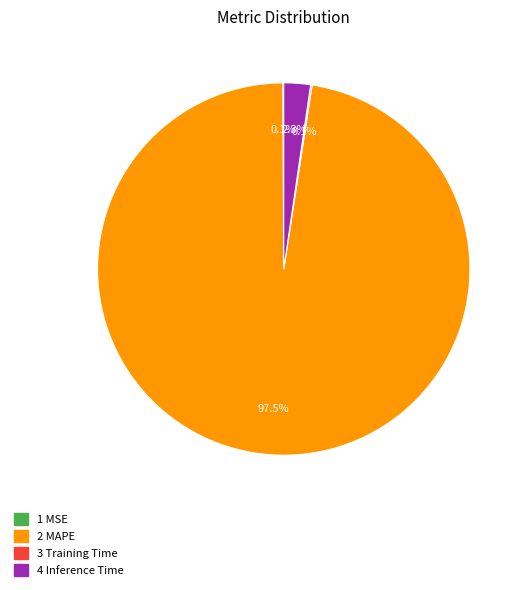

Between 4 Inference Time and 2 MAPE, which is larger?

2 MAPE